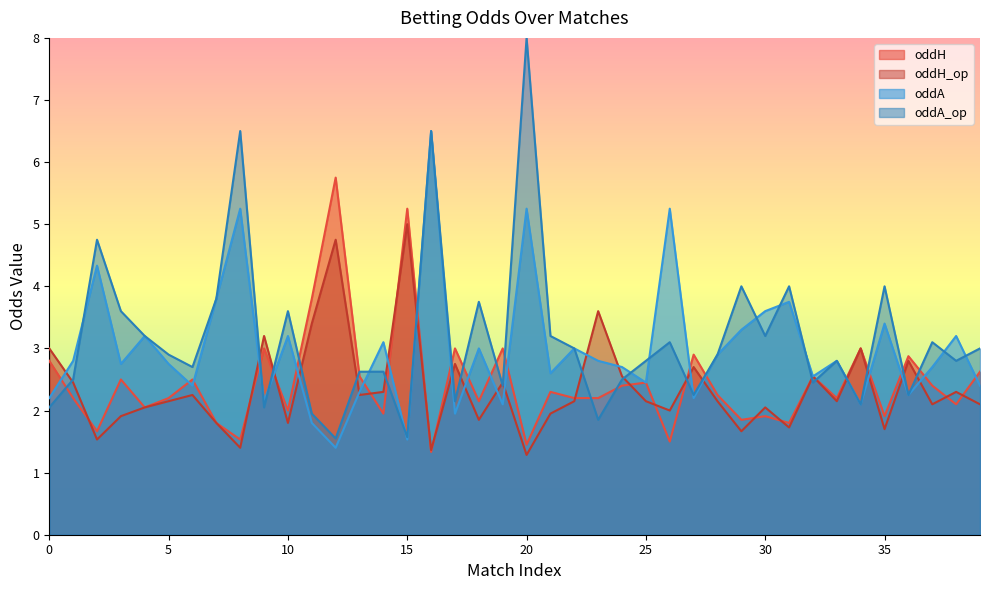

Where do oddH and oddH_op first cross each other?

1 and 2